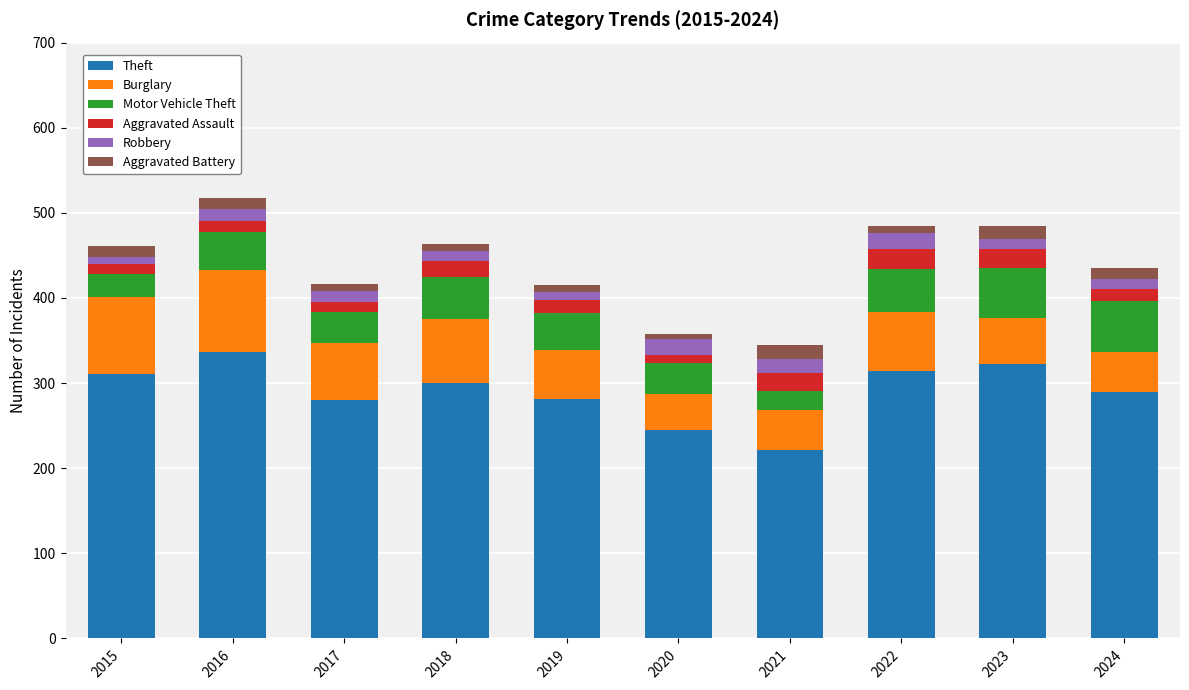

True or false: Theft has a value of 108 at 2024.

False